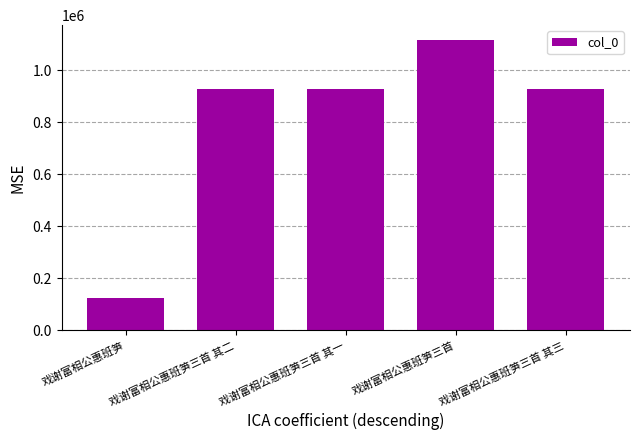

What value does the data have at 戏谢富相公惠班笋三首?

1117448